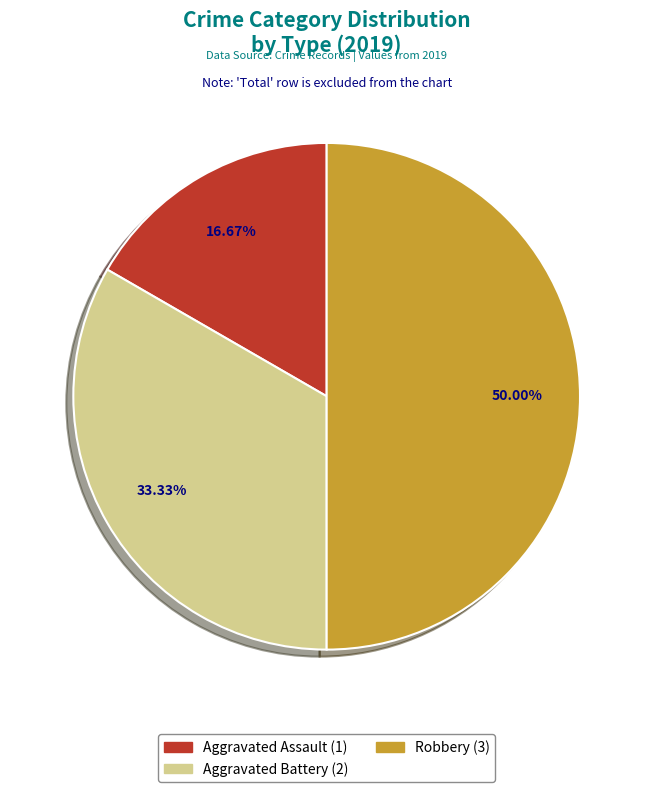

Which slice is the largest?

Robbery